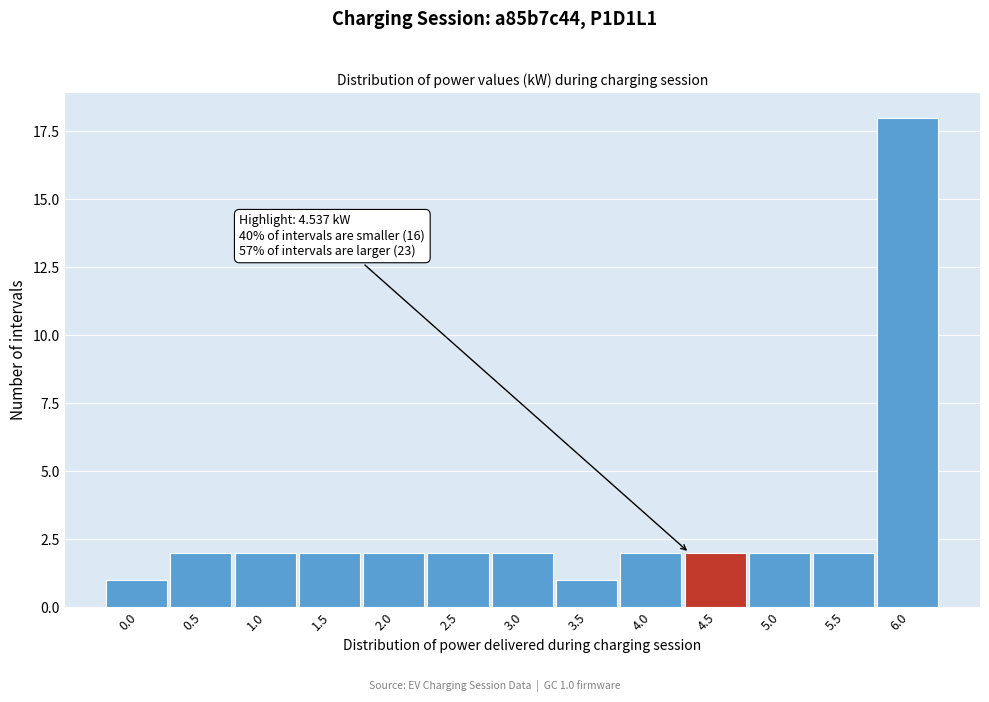

Reading left to right, transcribe all the data shown in this chart.

0.0=1	0.5=2	1.0=2	1.5=2	2.0=2	2.5=2	3.0=2	3.5=1	4.0=2	4.5=2	5.0=2	5.5=2	6.0=18